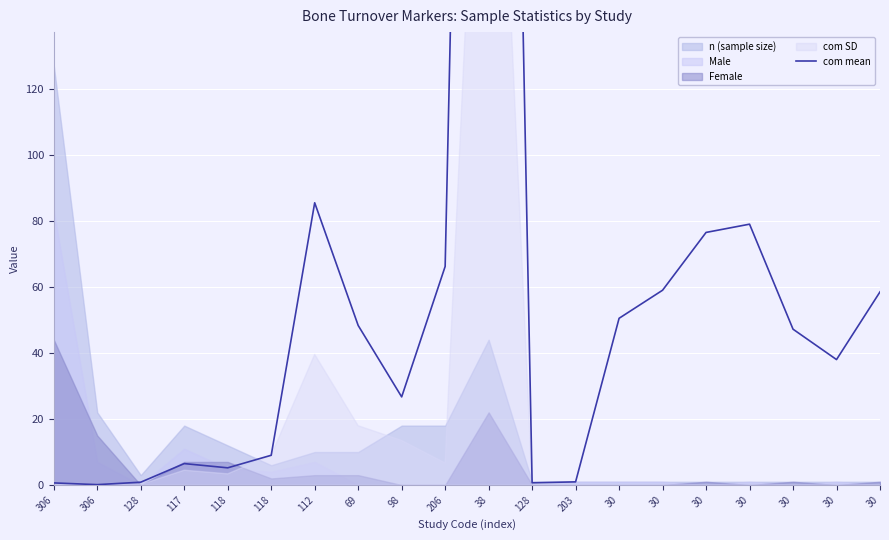

What is the difference between the second highest and minimum values?

85.4